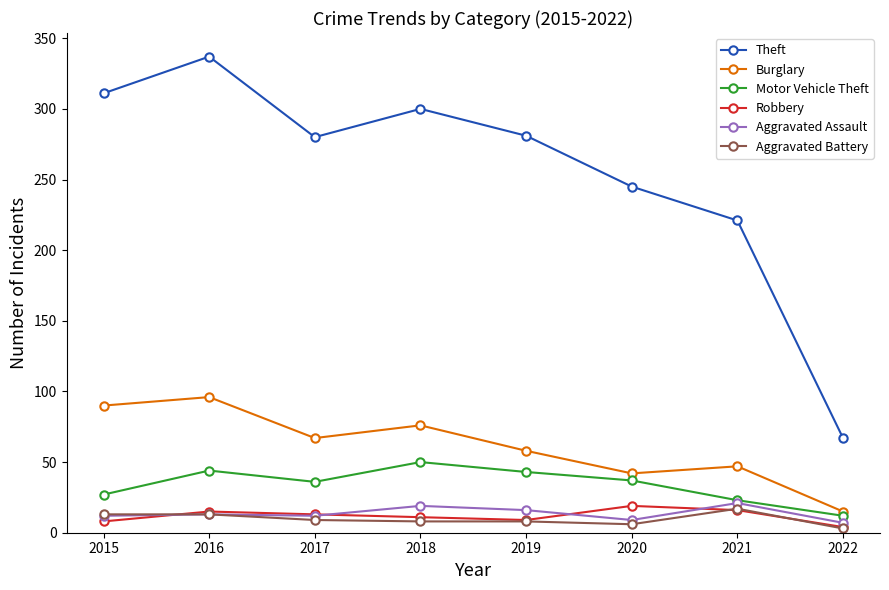

True or false: Aggravated Assault and Burglary intersect in this chart.

False